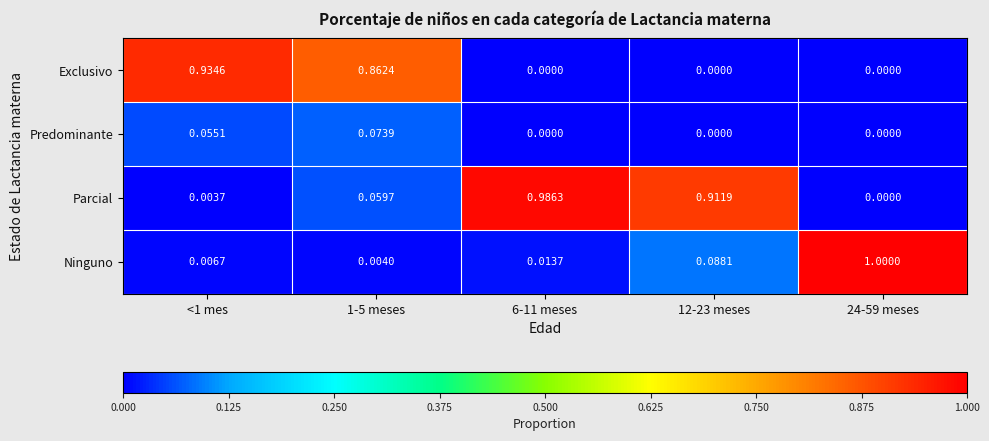

Between <1 mes and 6-11 meses, which series saw the biggest shift?

Parcial